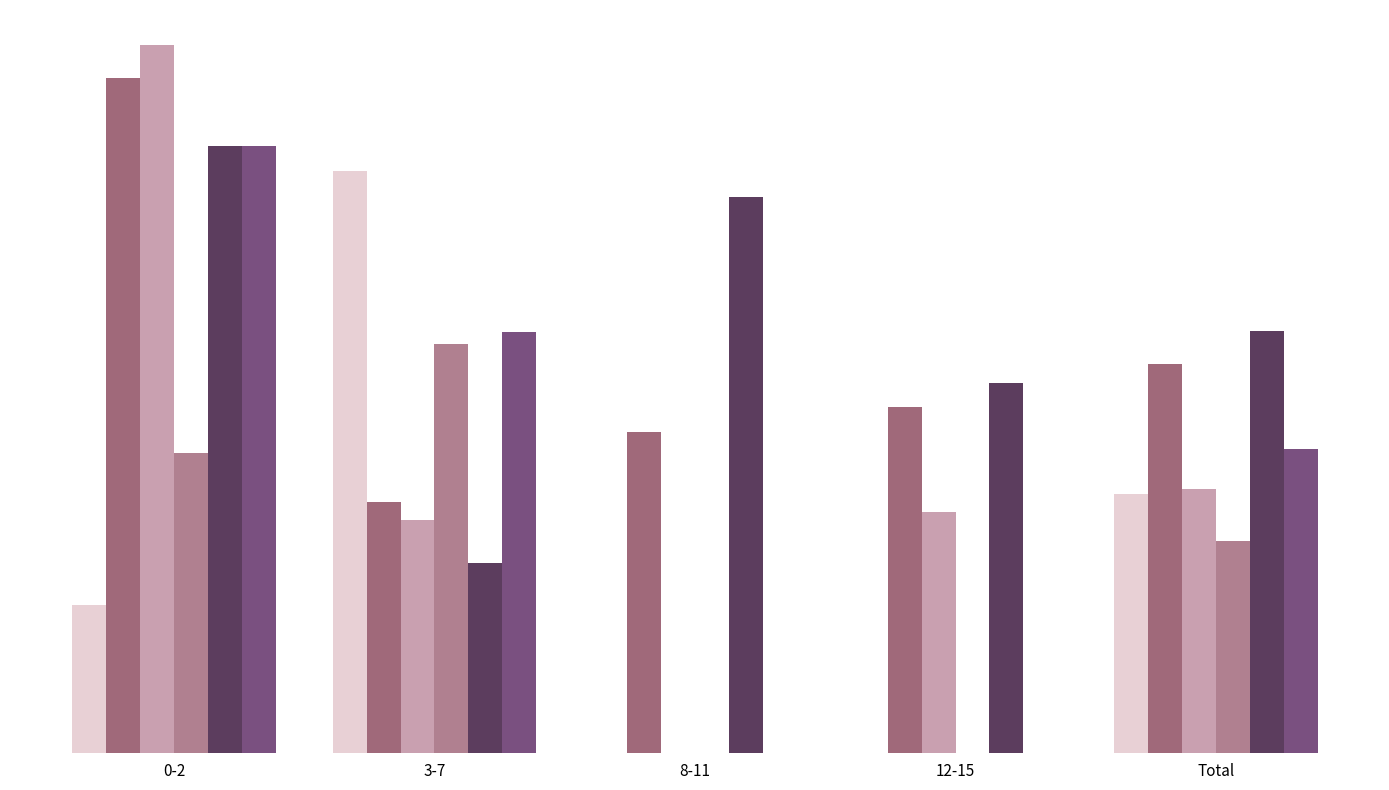

How many bars are there in total?

30